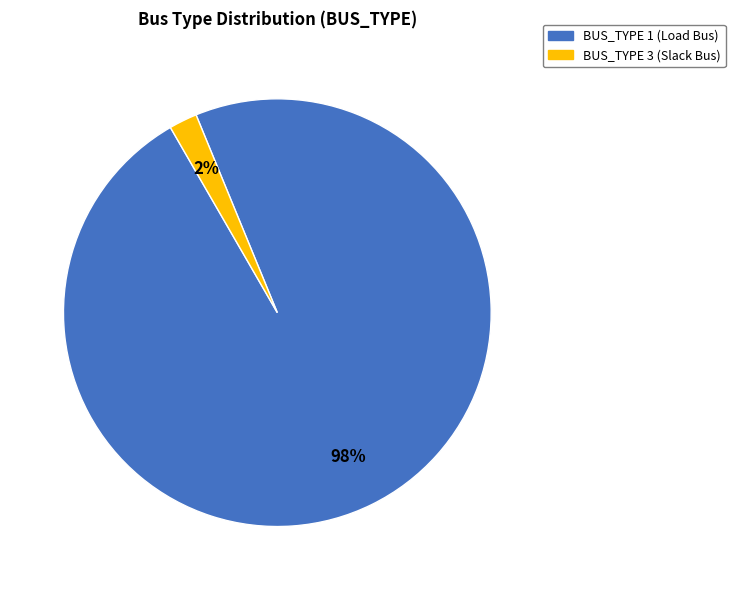

To the nearest percent, what is the difference between the largest and smallest slice percentages?

96%